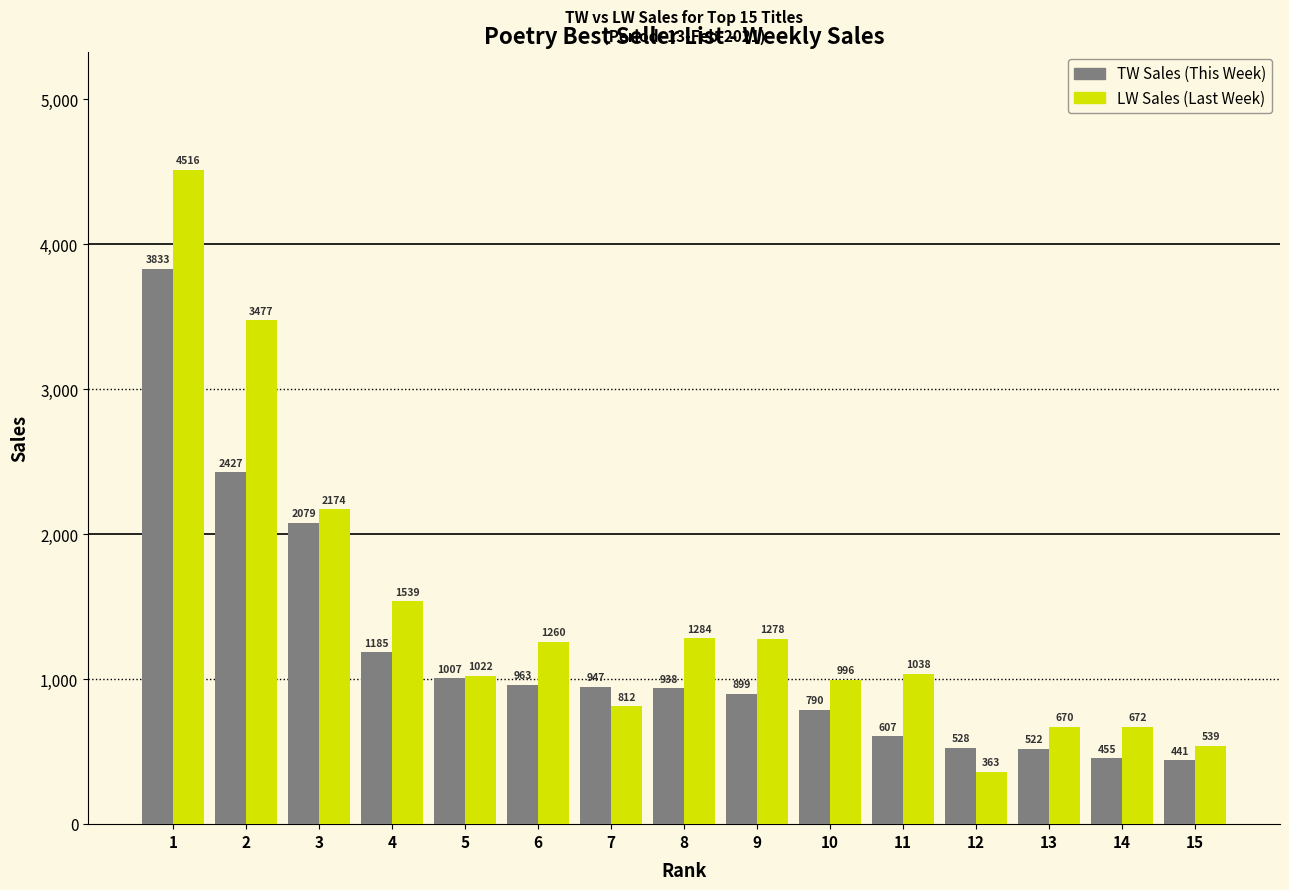

What is the difference between the highest and lowest values at 14?

217